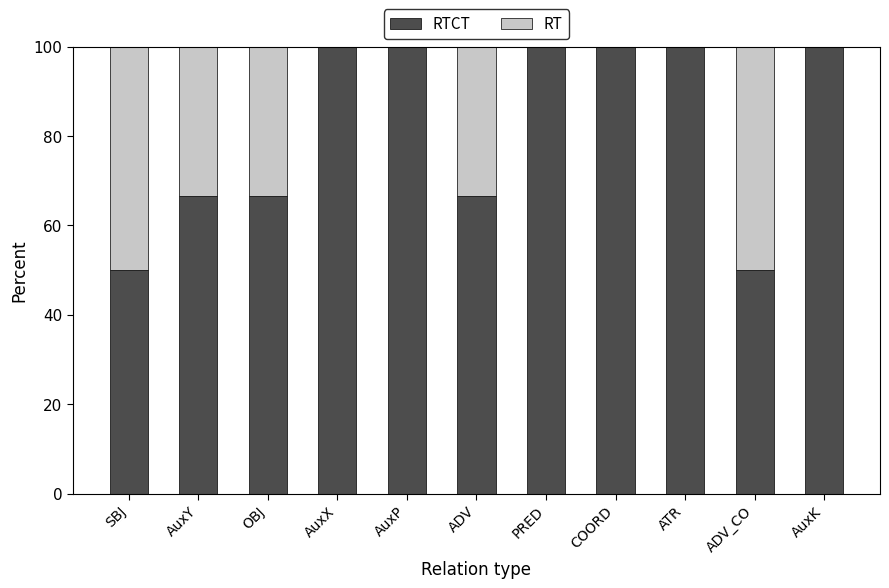

What is the total value across all series at AuxP?

100.0